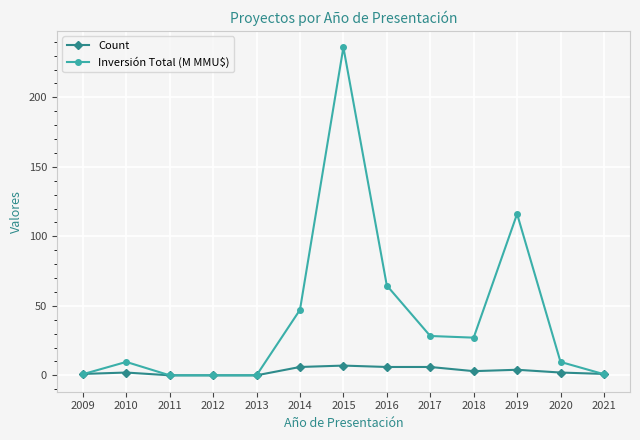

How many distinct data groups are displayed?

2